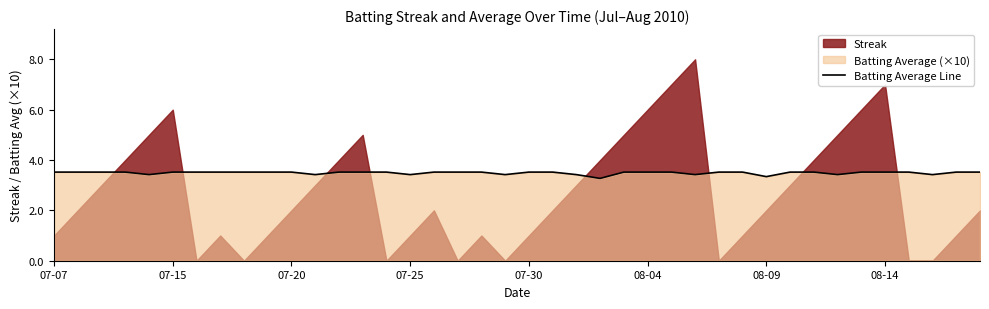

True or false: there are more than 0 points higher than both neighbors.

False